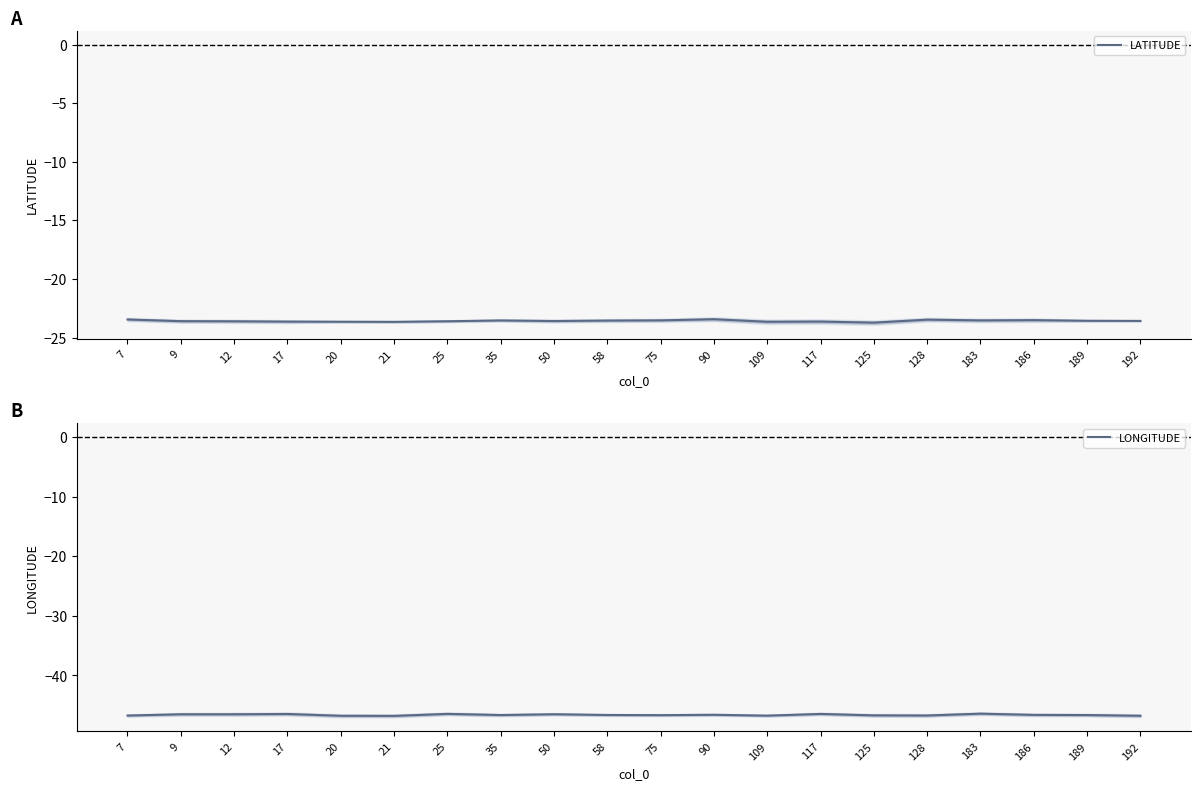

Reading left to right, what are all the values shown in this chart?

LATITUDE: 7=-23.5	9=-23.6	12=-23.6	17=-23.6	20=-23.7	21=-23.7	25=-23.6	35=-23.5	50=-23.6	58=-23.6	75=-23.5	90=-23.4	109=-23.7	117=-23.6	125=-23.7	128=-23.5	183=-23.5	186=-23.5	189=-23.6	192=-23.6
LONGITUDE: 7=-46.7	9=-46.5	12=-46.5	17=-46.5	20=-46.8	21=-46.8	25=-46.4	35=-46.6	50=-46.5	58=-46.6	75=-46.7	90=-46.6	109=-46.7	117=-46.4	125=-46.7	128=-46.7	183=-46.4	186=-46.6	189=-46.6	192=-46.8